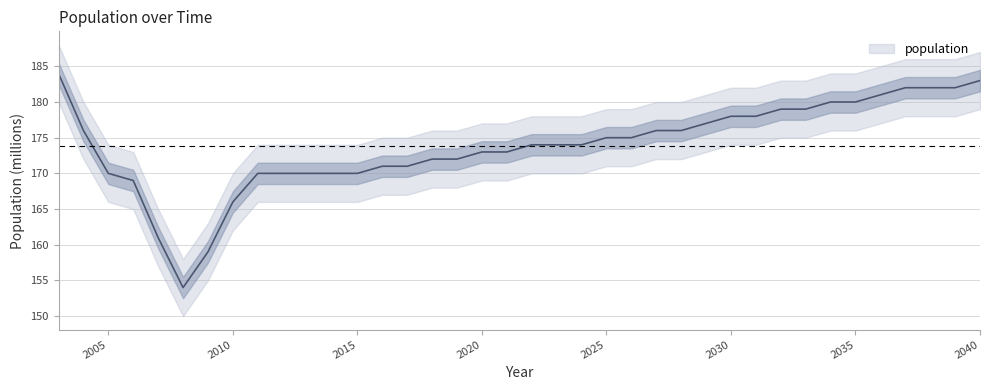

Where does the data first go above 174?

2003